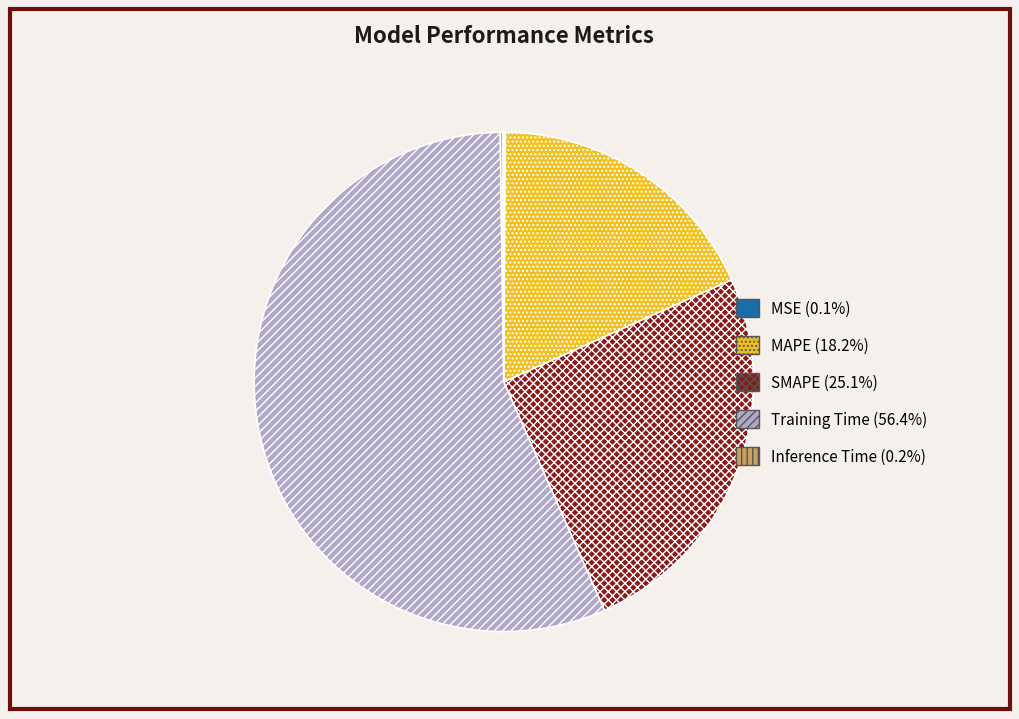

Between MAPE and Training Time, which is larger?

Training Time